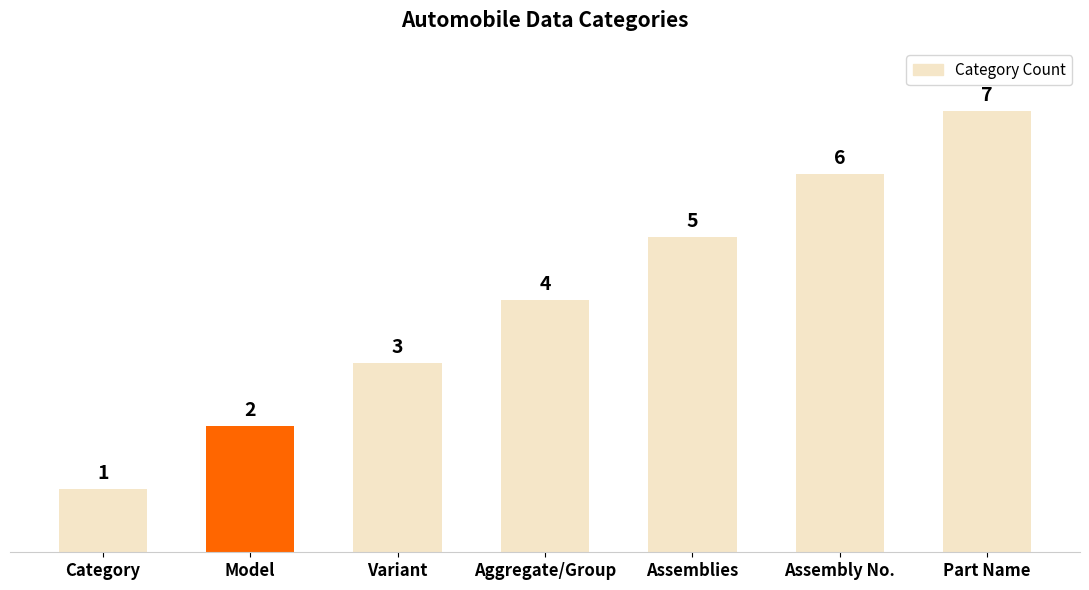

Count the values in the range 2 to 6.

5